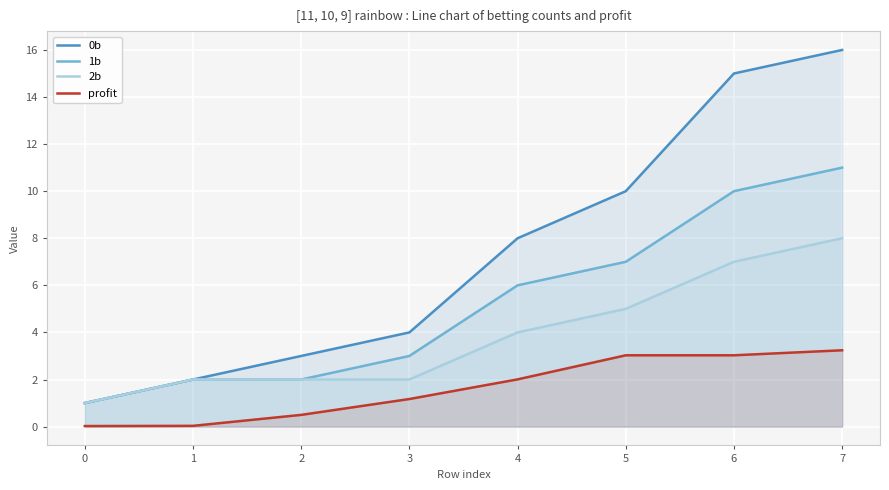

Which label corresponds to the largest value in the chart?

7